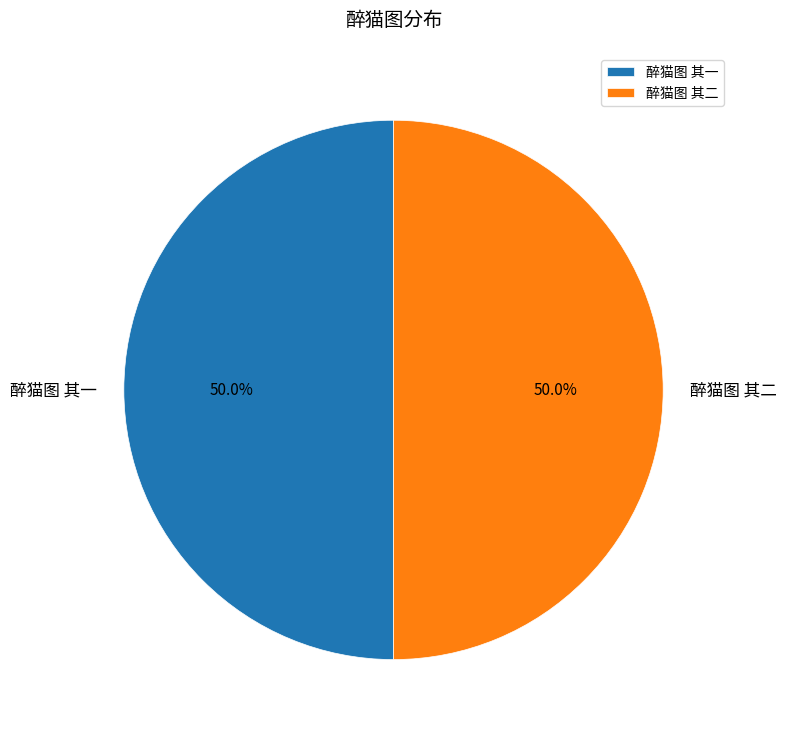

What is the ratio of the value at 醉猫图 其二 to the value at 醉猫图 其一?

1.0